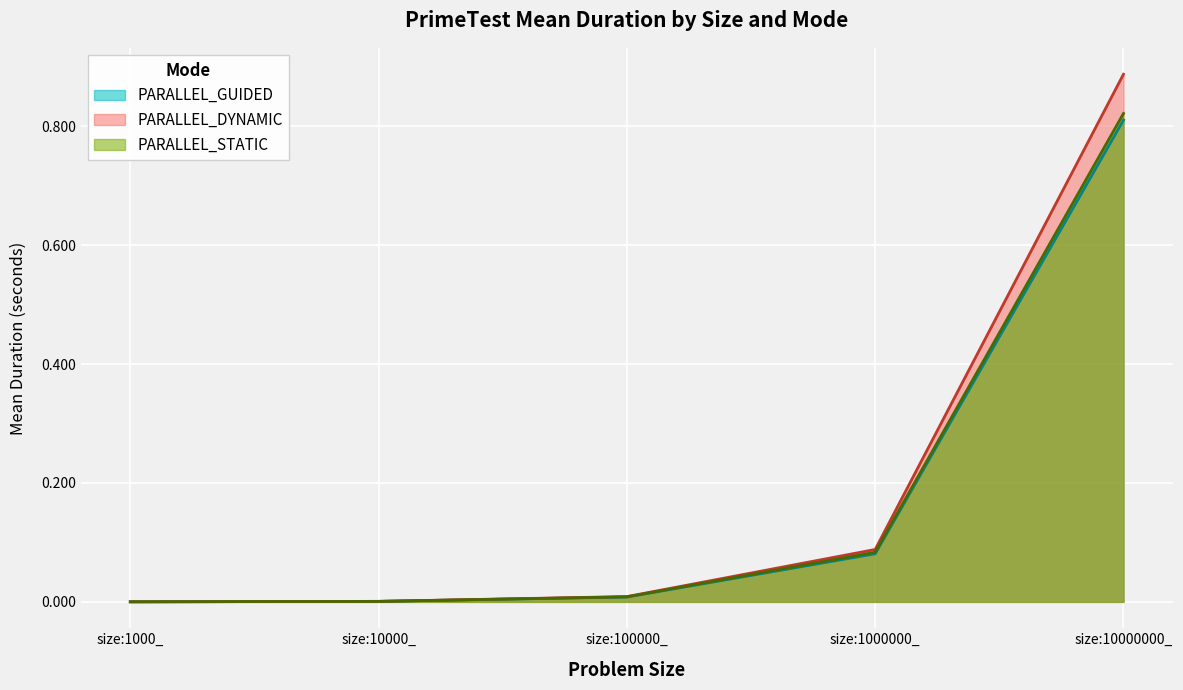

At which label does PARALLEL_STATIC reach its peak?

size:10000000_